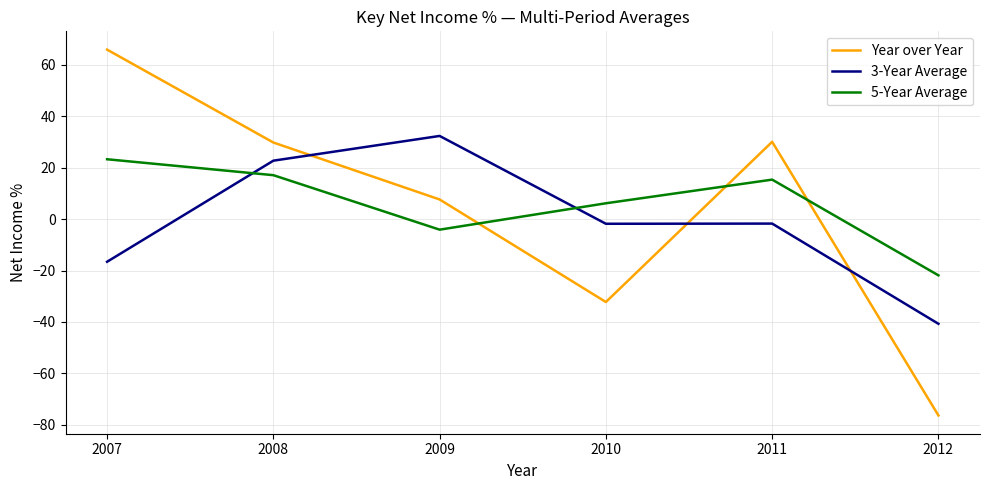

Where is the first local minimum for 3-Year Average?

2010